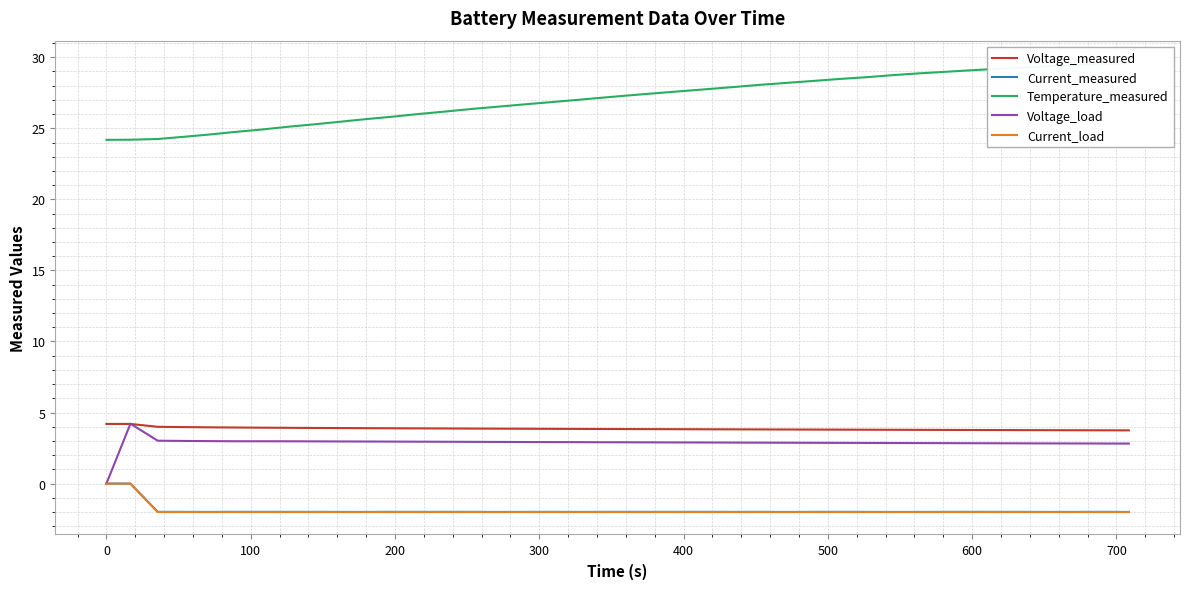

Rank the series by their maximum value, from lowest to highest.

Current_load, Current_measured, Voltage_measured, Voltage_load, Temperature_measured